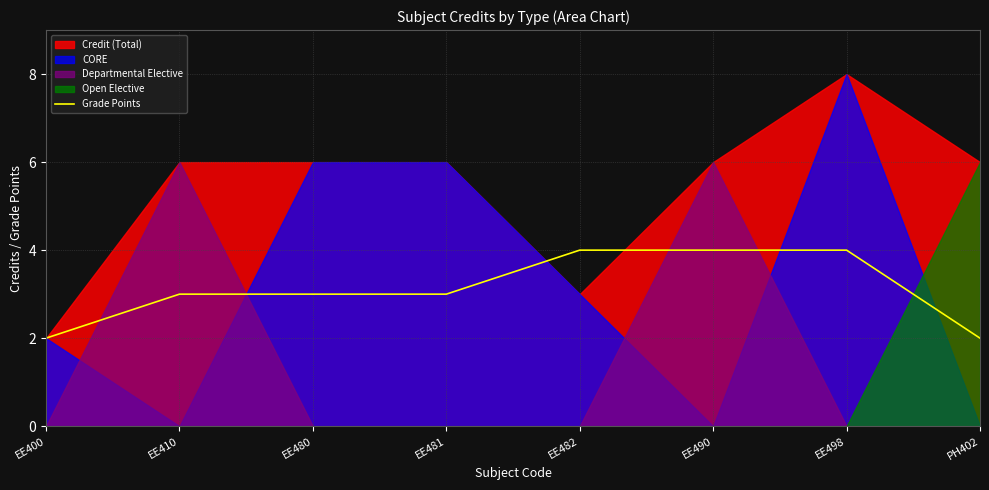

What is the change in value from EE400 to EE481?

+1